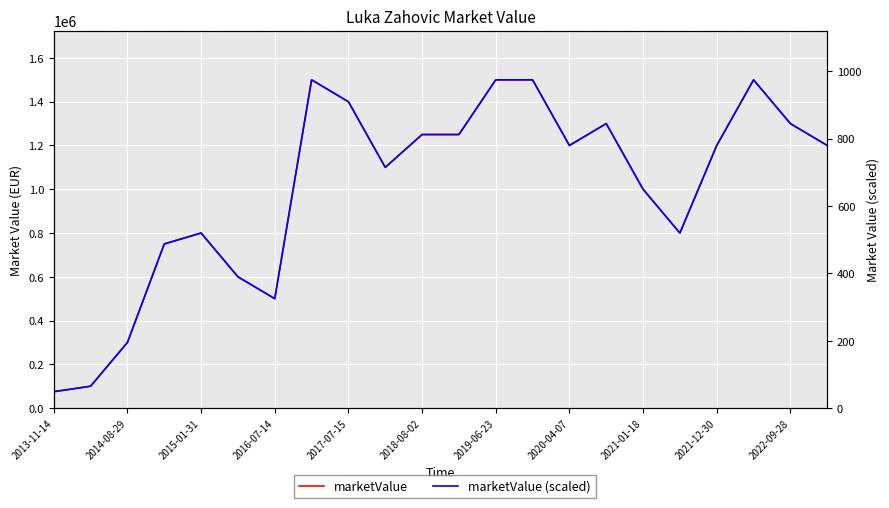

How many series are shown in this chart?

2